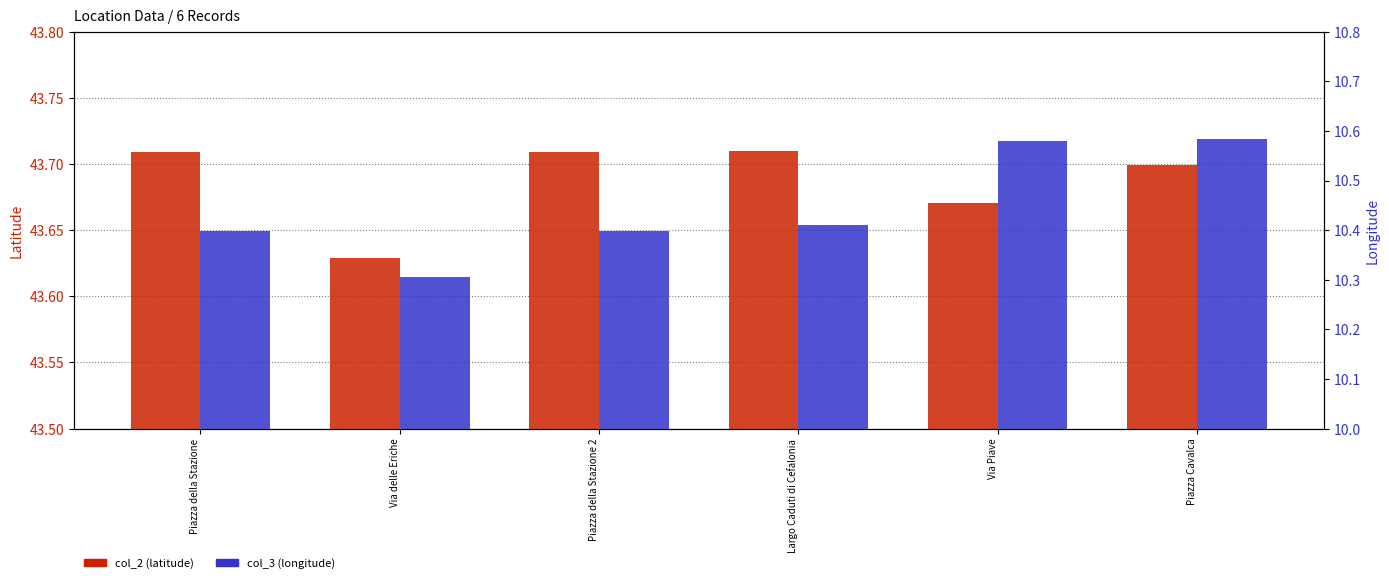

What is the difference between the maximum and minimum values in the col_2 (latitude) series?

0.1